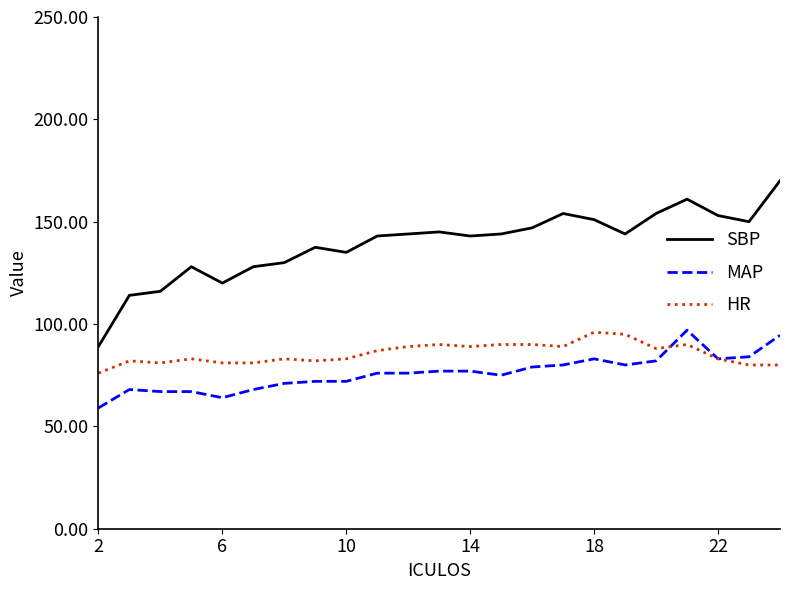

What is the highest value of the HR series?

96.0